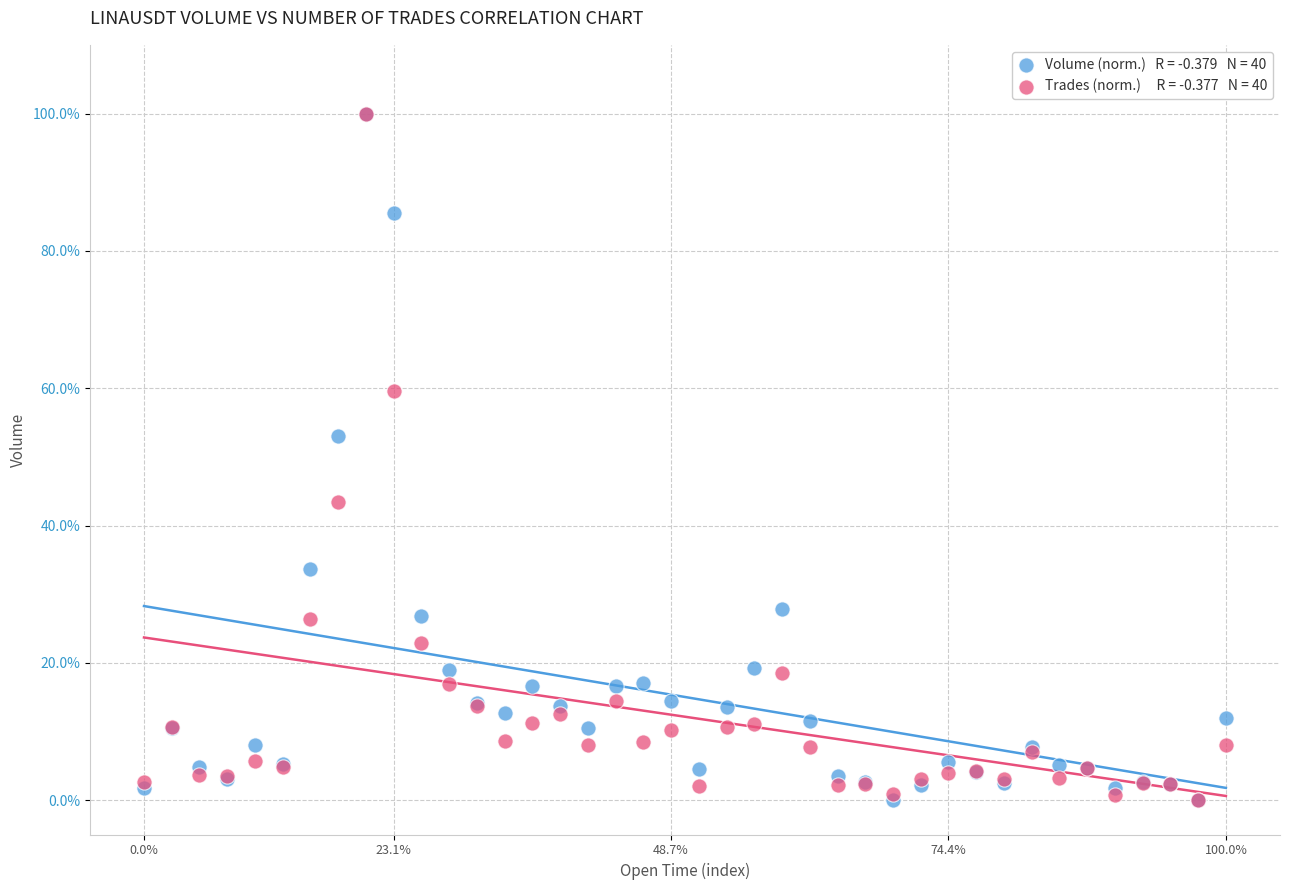

Across all series, what Y value is closest to 50?

53.0